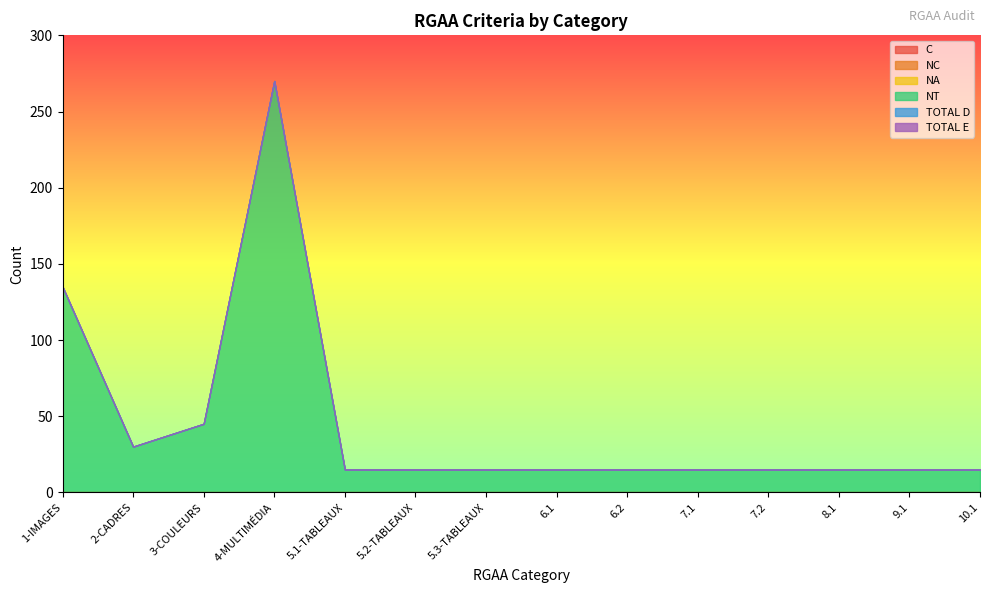

Reading left to right, what are all the values shown in this chart?

C: 0	0	0	0	0	0	0	0	0	0	0	0	0	0
NC: 0	0	0	0	0	0	0	0	0	0	0	0	0	0
NA: 0	0	0	0	0	0	0	0	0	0	0	0	0	0
NT: 135	30	45	270	15	15	15	15	15	15	15	15	15	15
TOTAL D: 0	0	0	0	0	0	0	0	0	0	0	0	0	0
TOTAL E: 0	0	0	0	0	0	0	0	0	0	0	0	0	0